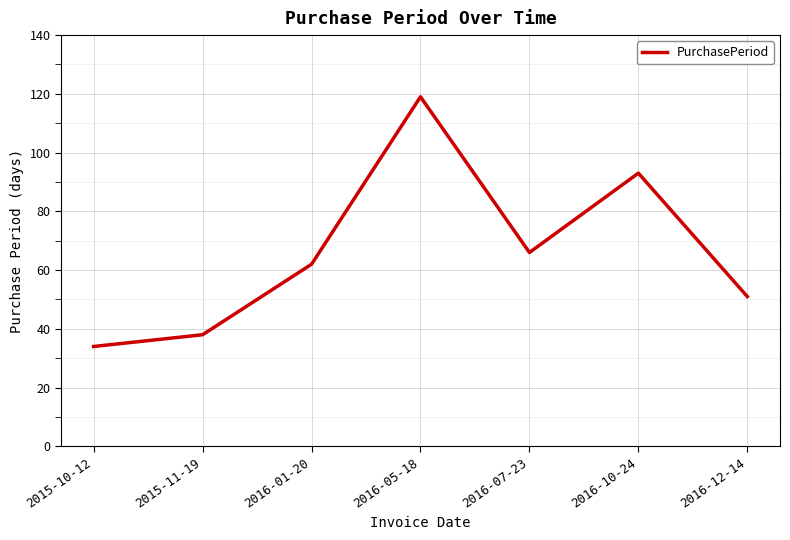

What is the average value?

66